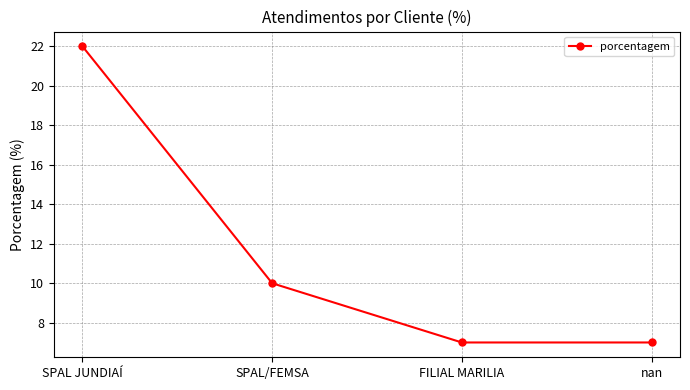

Reading right to left, list all the values displayed in this chart.

7	7	10	22